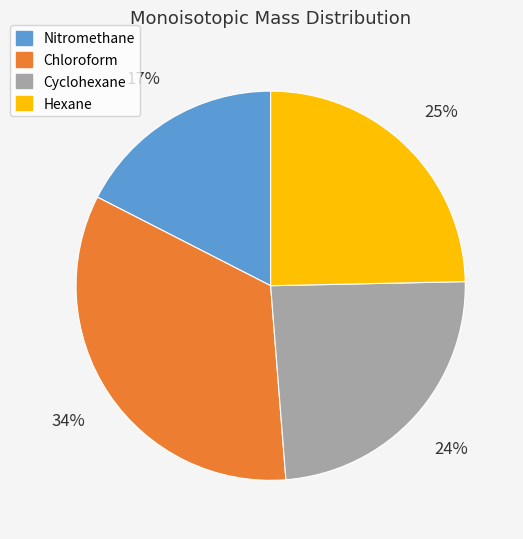

Between Chloroform and Nitromethane, which is larger?

Chloroform